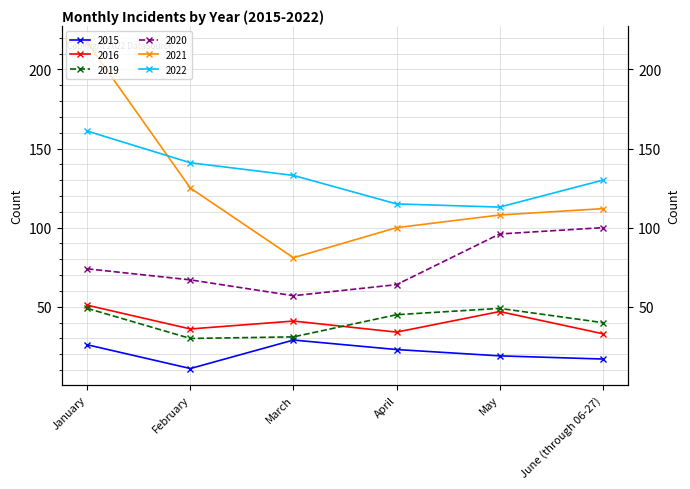

Where does the 2020 series first go above 74?

May